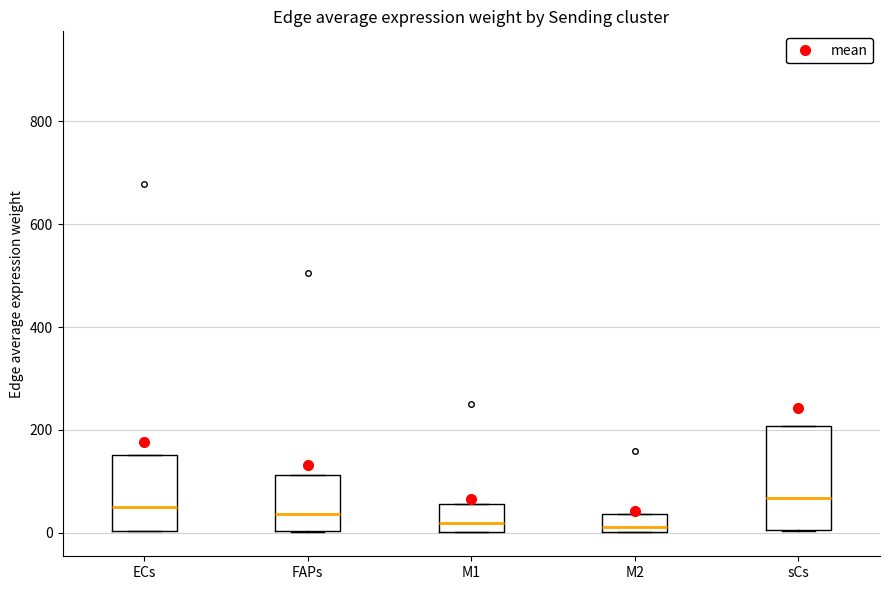

Reading left to right, read every box against the y-axis: the position of its median line, the range the box covers, and the ends of its whiskers. The values are not printed on the chart, so give them approximately, as read against the axis.

ECs: median 60, box 0 to 160, whiskers 0 to 160
FAPs: median 40, box 0 to 120, whiskers 0 to 120
M1: median 20, box 0 to 60, whiskers 0 to 60
M2: median 20, box 0 to 40, whiskers 0 to 40
sCs: median 60, box 0 to 200, whiskers 0 to 200